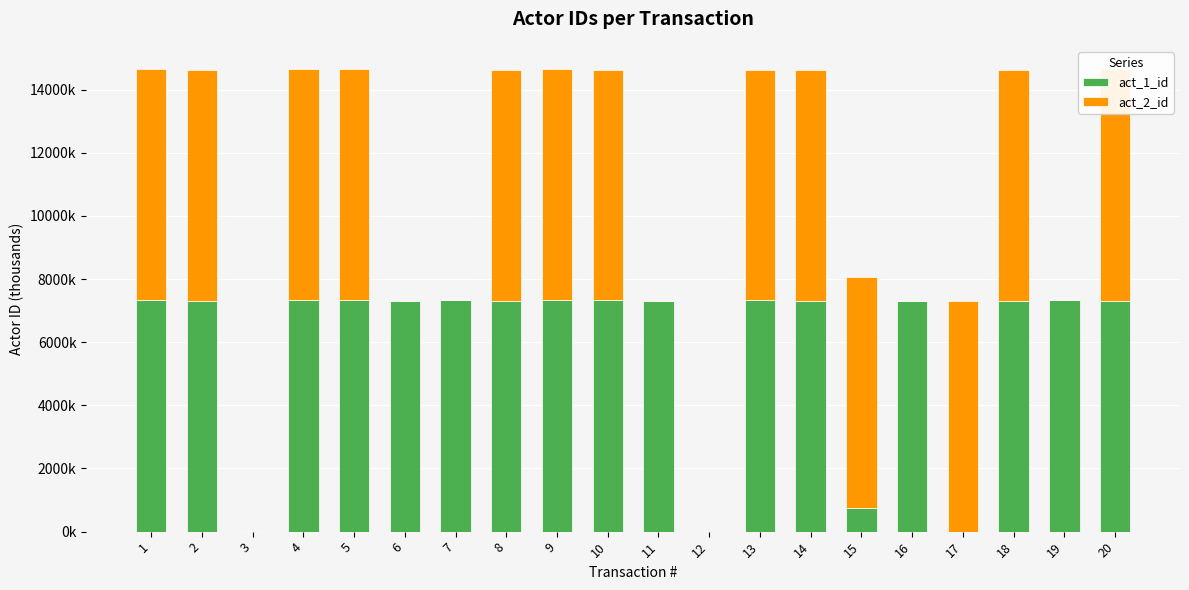

Are the bars horizontal?

No